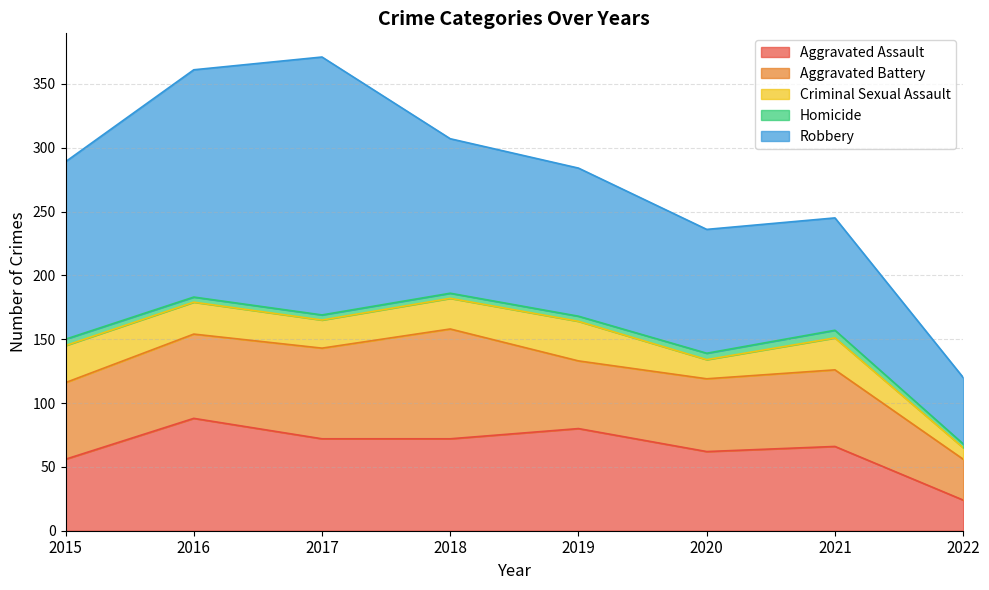

At how many categories does at least one series exceed 192?

1